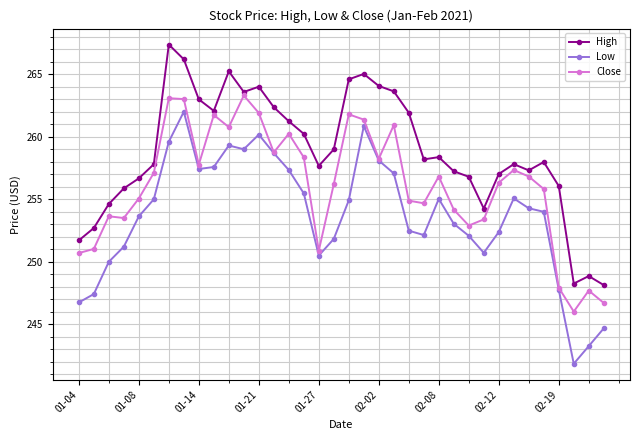

True or false: Low and High intersect in this chart.

False